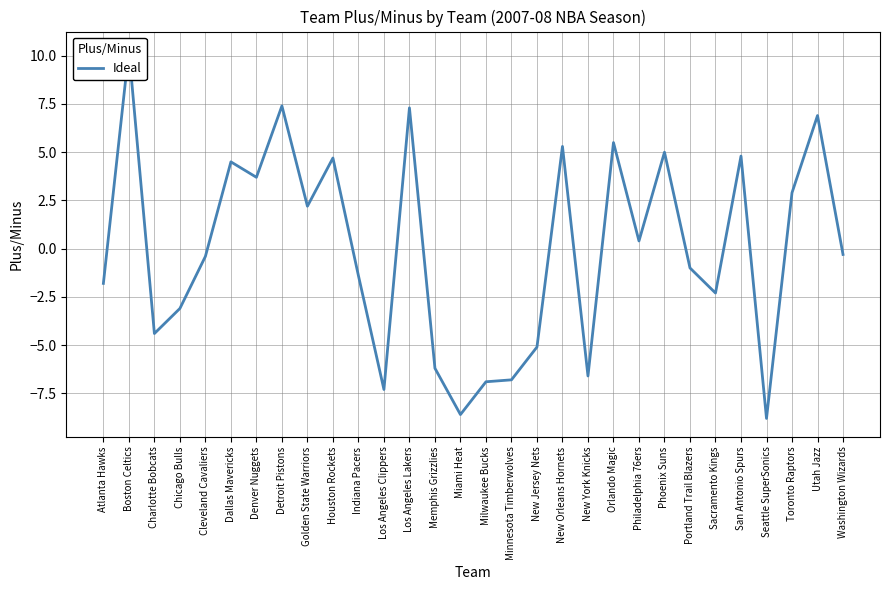

Rank the categories by value from lowest to highest.

Seattle SuperSonics, Miami Heat, Los Angeles Clippers, Milwaukee Bucks, Minnesota Timberwolves, New York Knicks, Memphis Grizzlies, New Jersey Nets, Charlotte Bobcats, Chicago Bulls, Sacramento Kings, Atlanta Hawks, Indiana Pacers, Portland Trail Blazers, Cleveland Cavaliers, Washington Wizards, Philadelphia 76ers, Golden State Warriors, Toronto Raptors, Denver Nuggets, Dallas Mavericks, Houston Rockets, San Antonio Spurs, Phoenix Suns, New Orleans Hornets, Orlando Magic, Utah Jazz, Los Angeles Lakers, Detroit Pistons, Boston Celtics